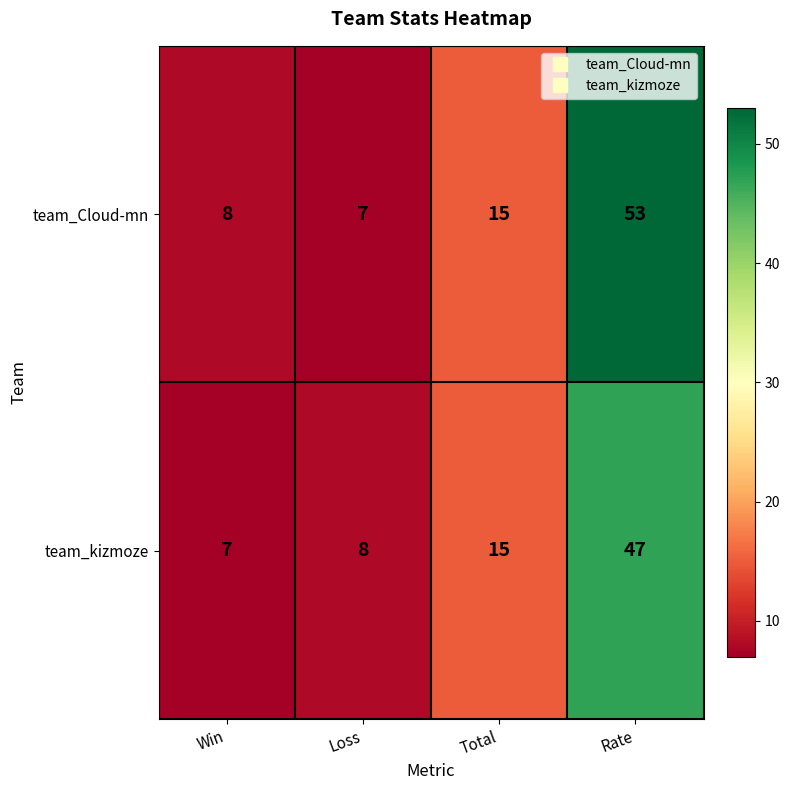

Reading right to left, what are all the values shown in this chart?

team_Cloud-mn: 53	15	7	8
team_kizmoze: 47	15	8	7